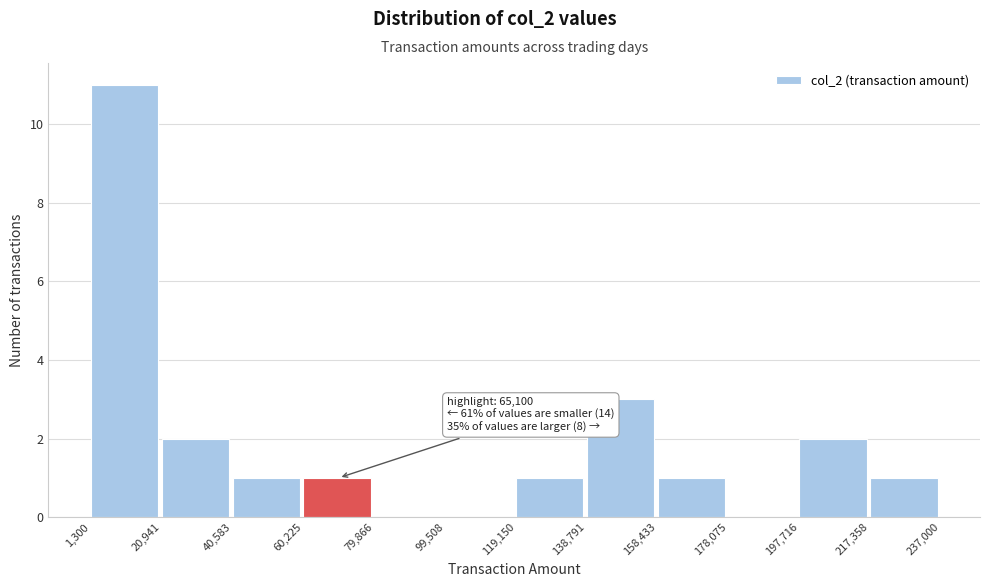

Which range on the x-axis has the tallest bar?

1,300 to 20,941